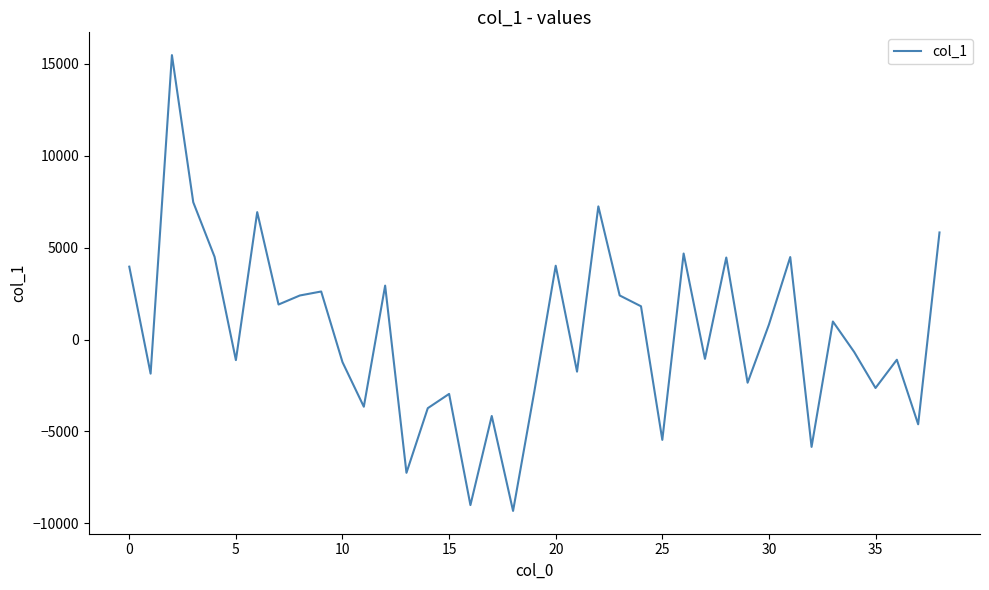

What is the difference between the maximum and minimum values?

24801.9